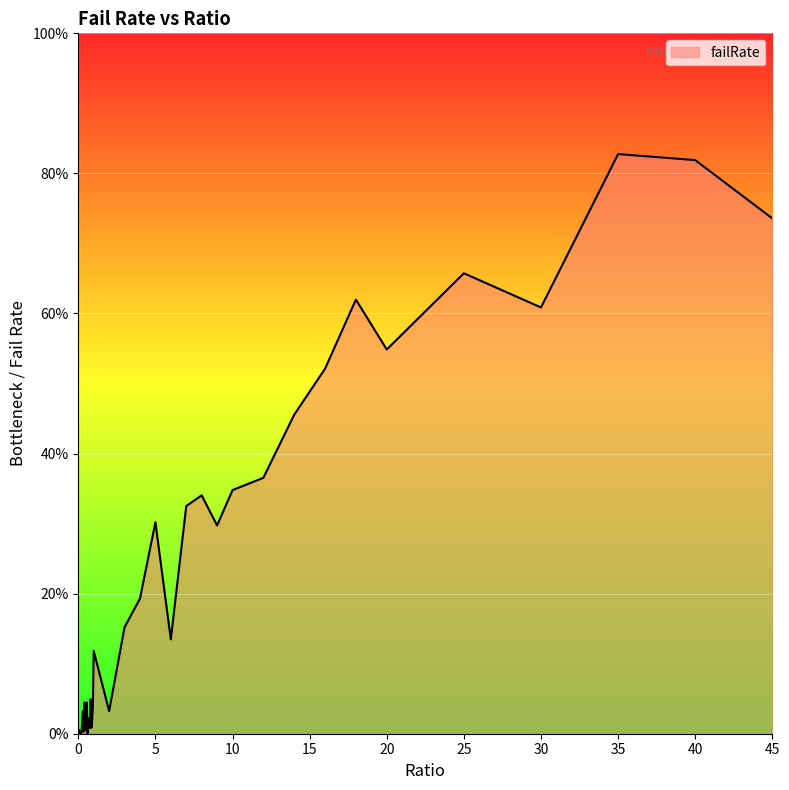

Does the chart have visible grid lines?

Yes